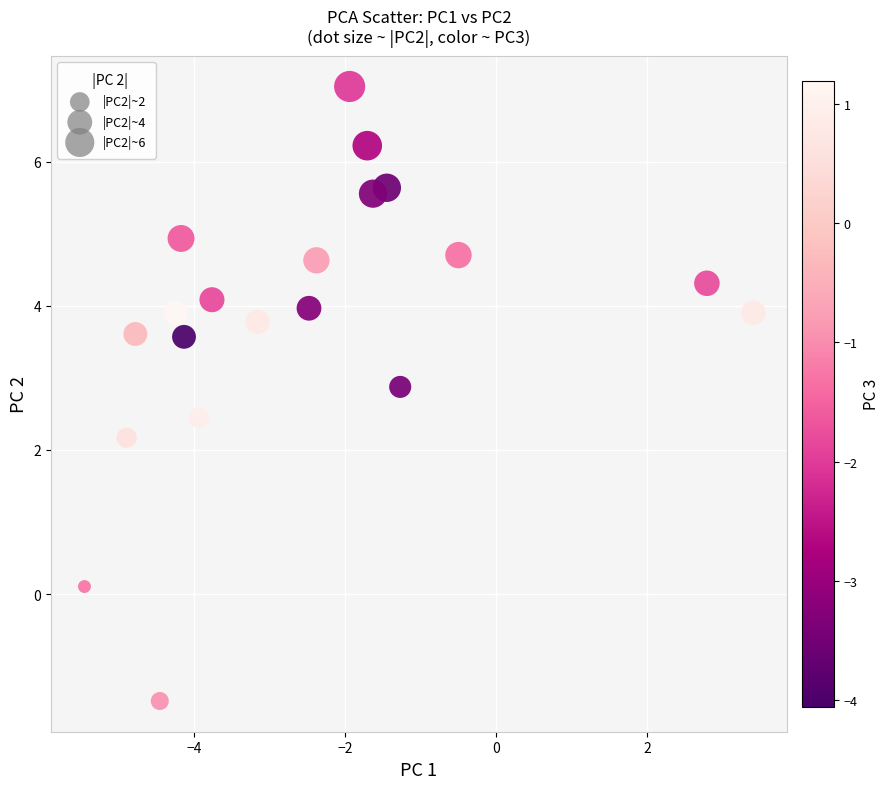

What Y value in the scatter plot is closest to 2?

2.2